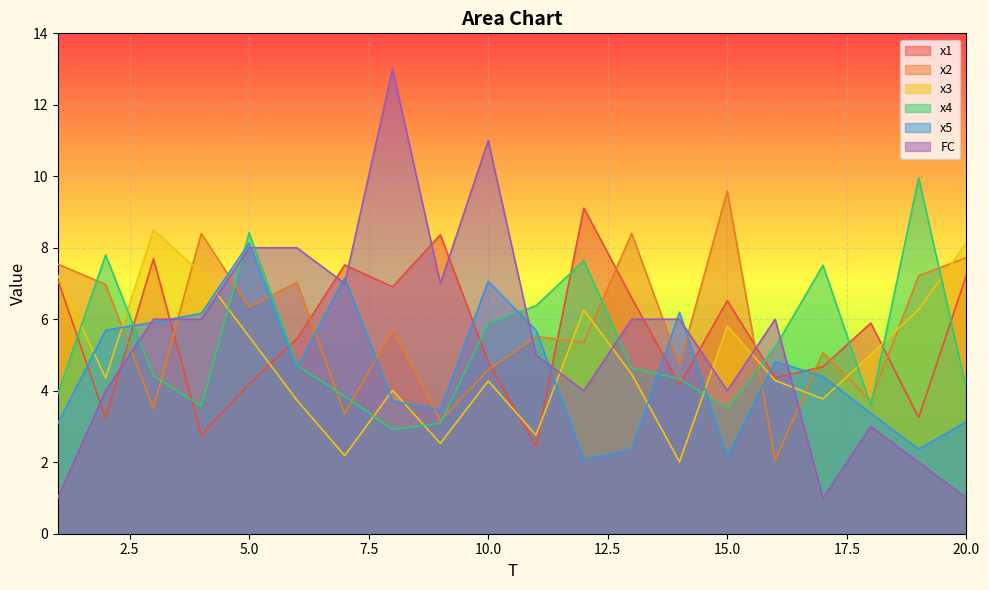

What is the difference between the x2 values at 9 and 10?

1.4